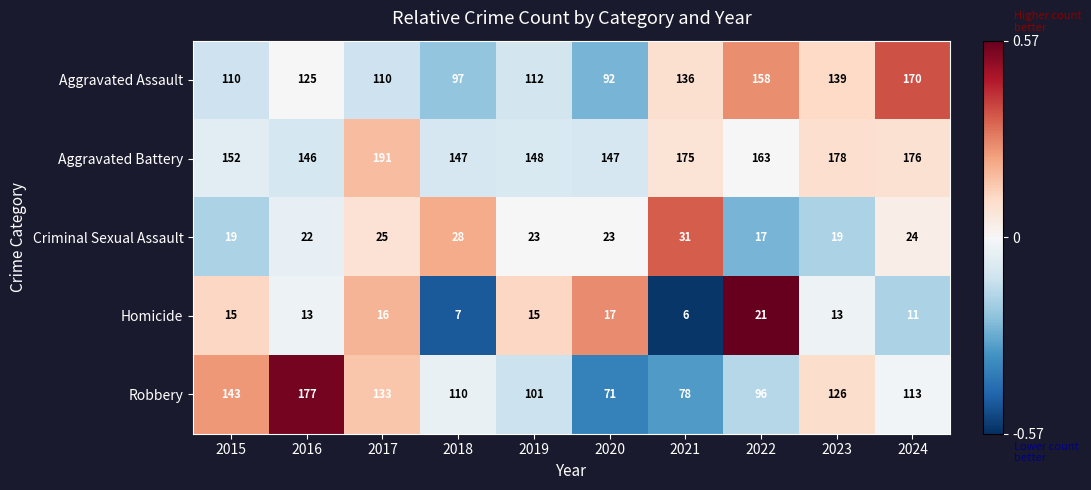

Which series has the largest total across all categories?

Aggravated Battery